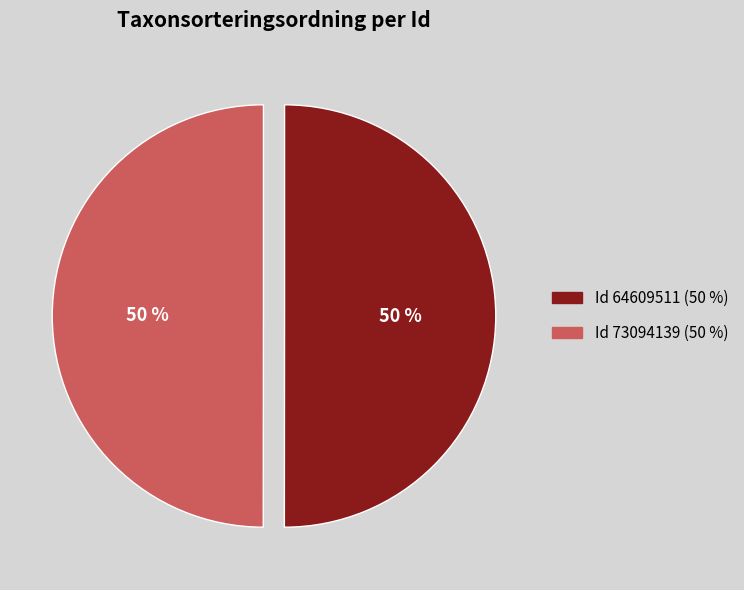

To the nearest percent, what is the average slice percentage?

50%